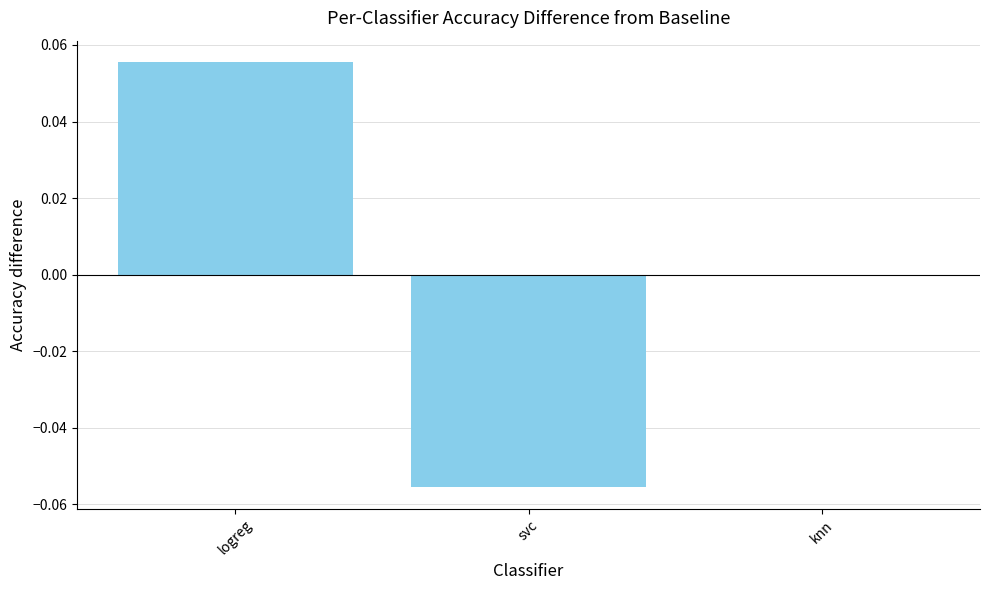

At which label does the data first exceed 0?

logreg